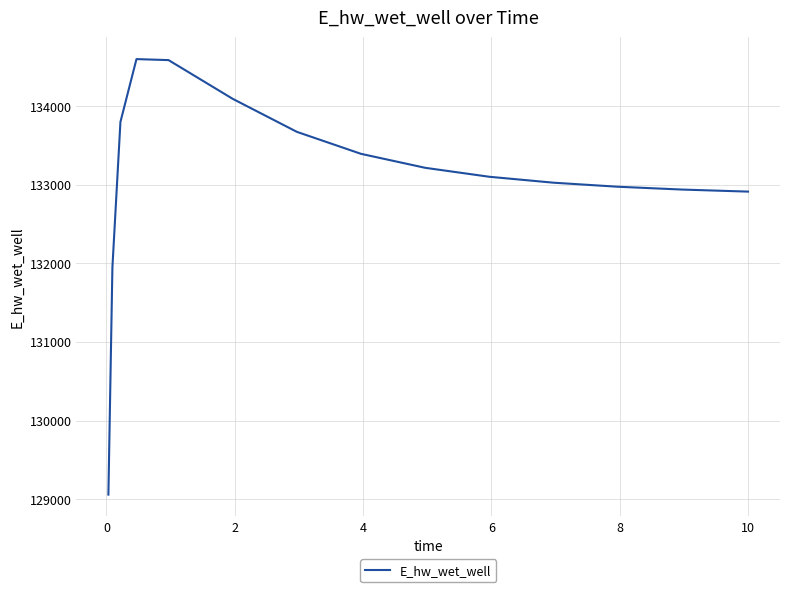

What is the average value?

133080.9